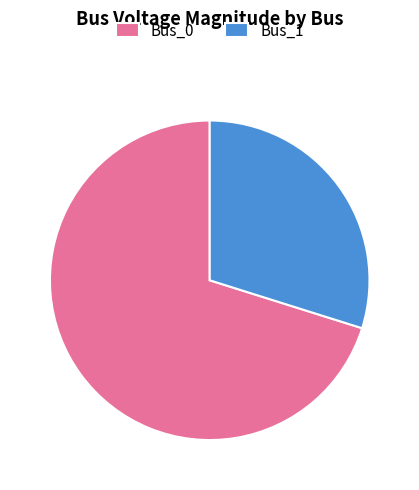

Which has a higher value, Bus_1 or Bus_0?

Bus_0